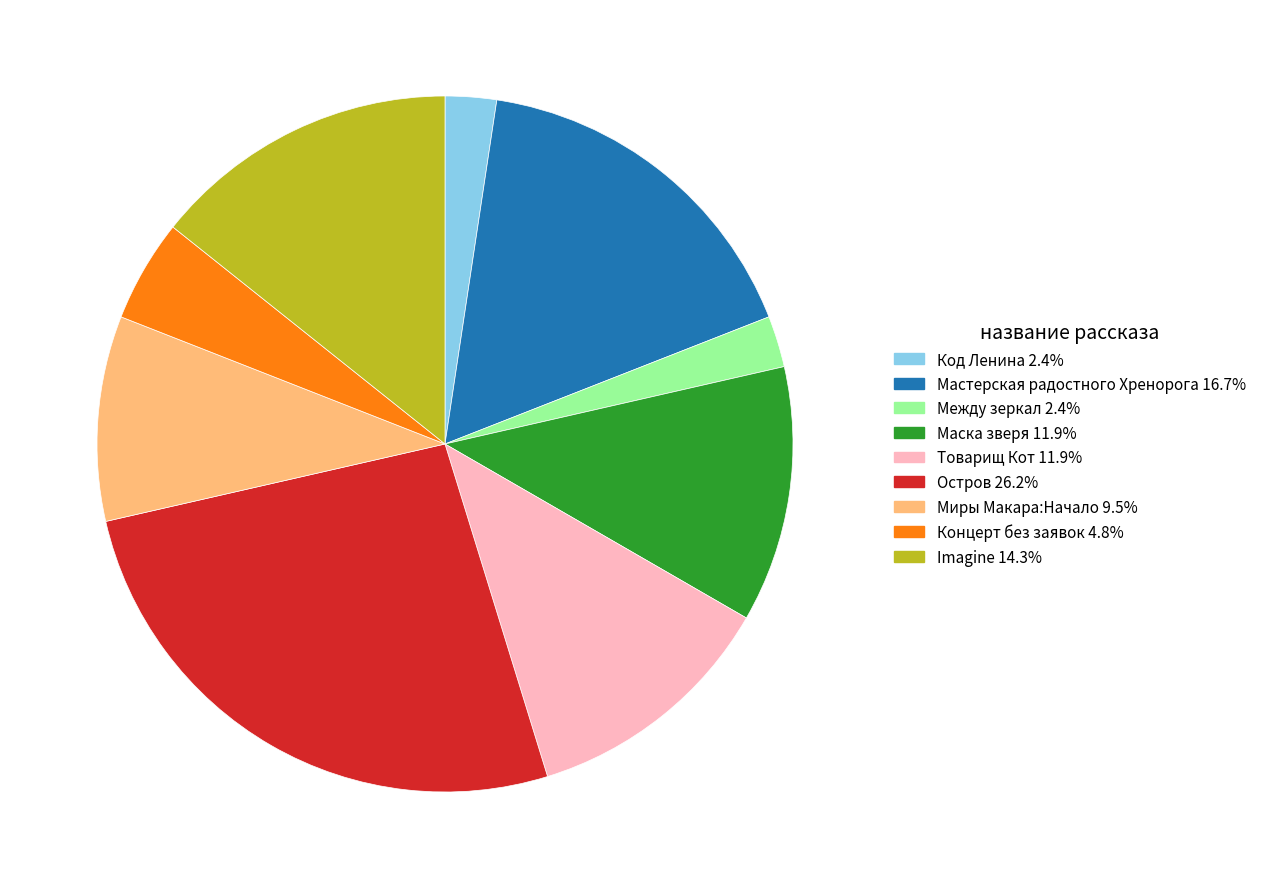

Is there any slice that represents more than half of the pie?

No